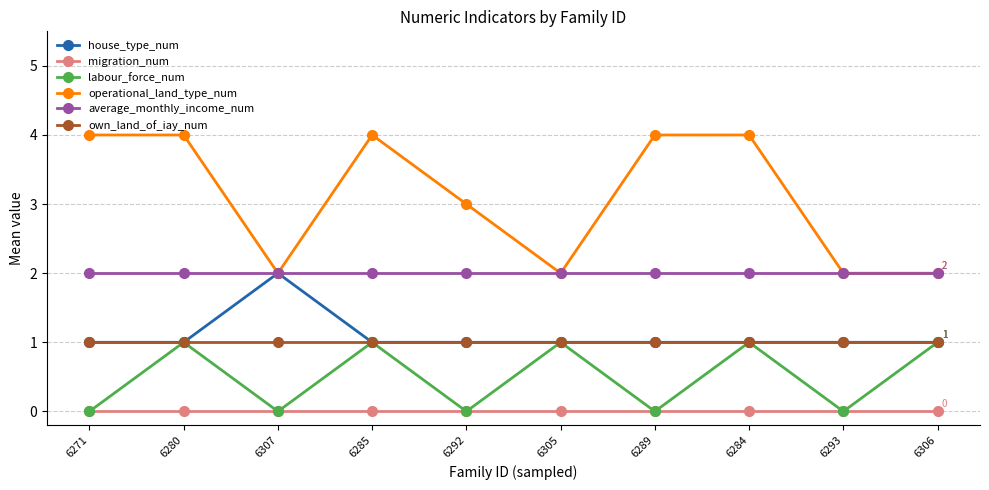

The own_land_of_iay_num series shows 2 at 6306. True or false?

False